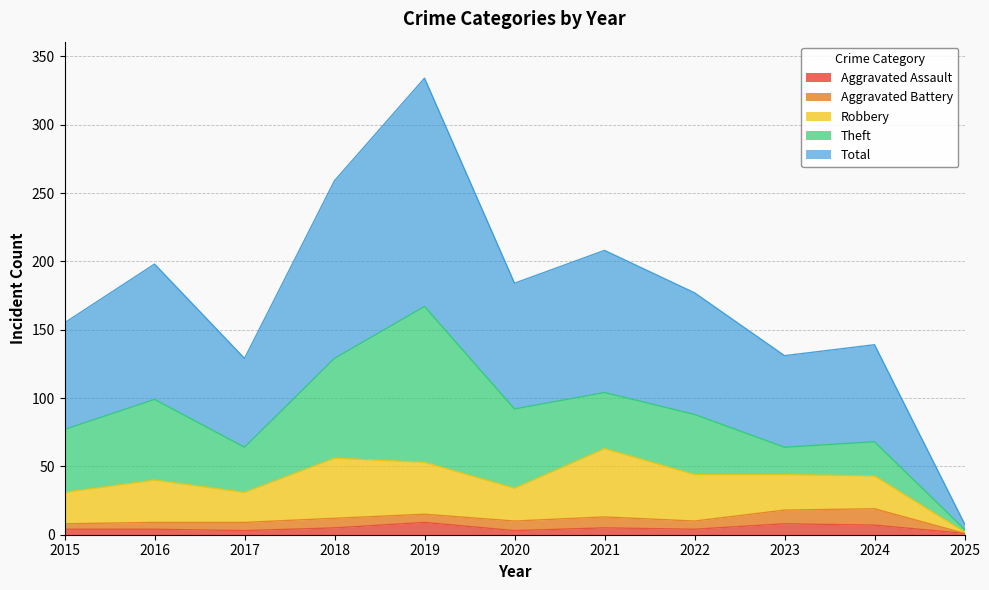

What is the value of the Aggravated Assault point at the 5th from the left?

9